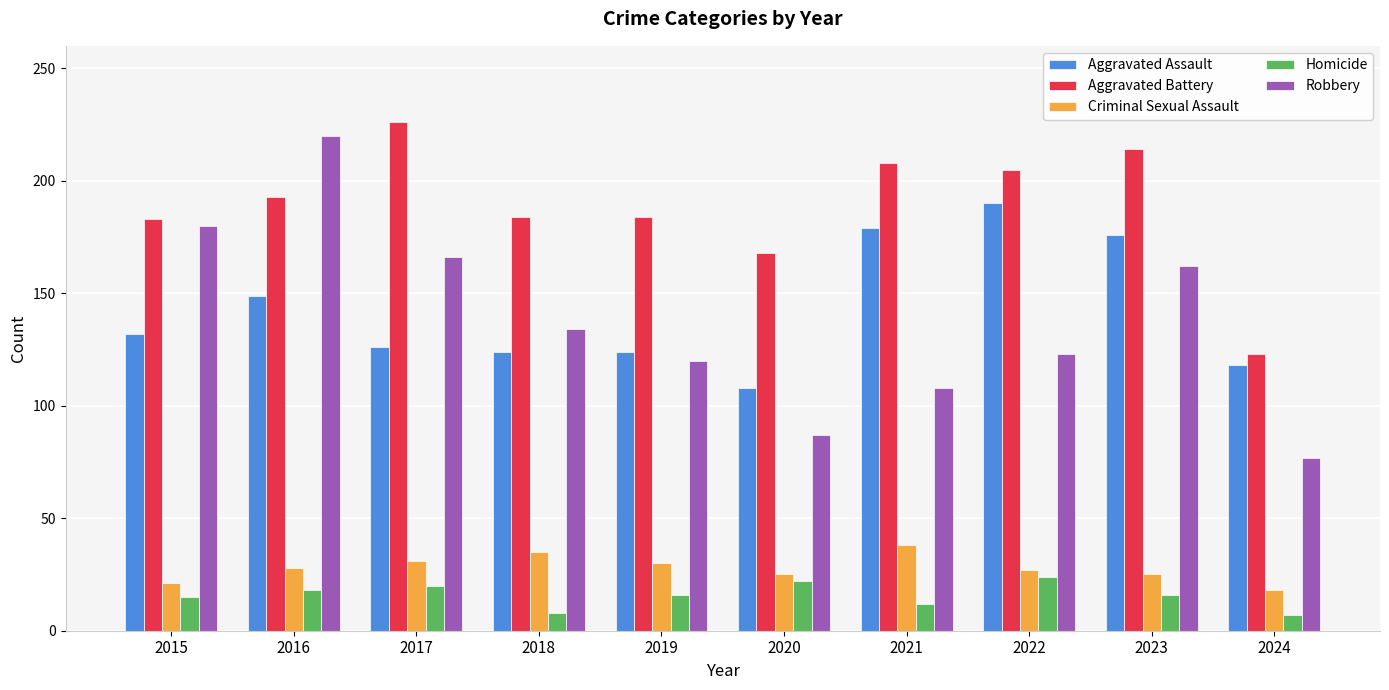

True or false: Aggravated Battery has a value of 403 at 2017.

False